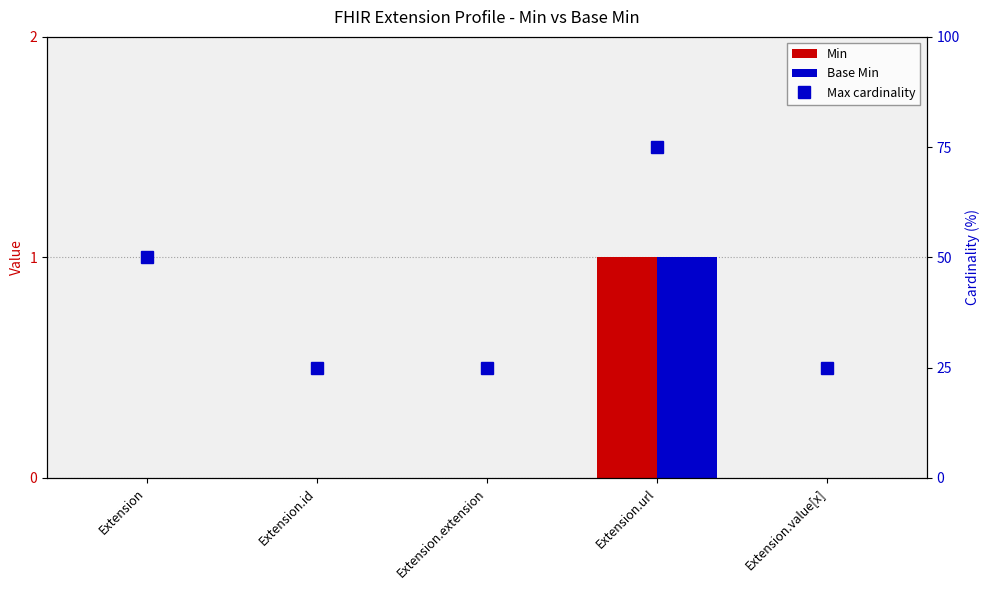

What is the label of the 4th bar from the right?

Extension.id